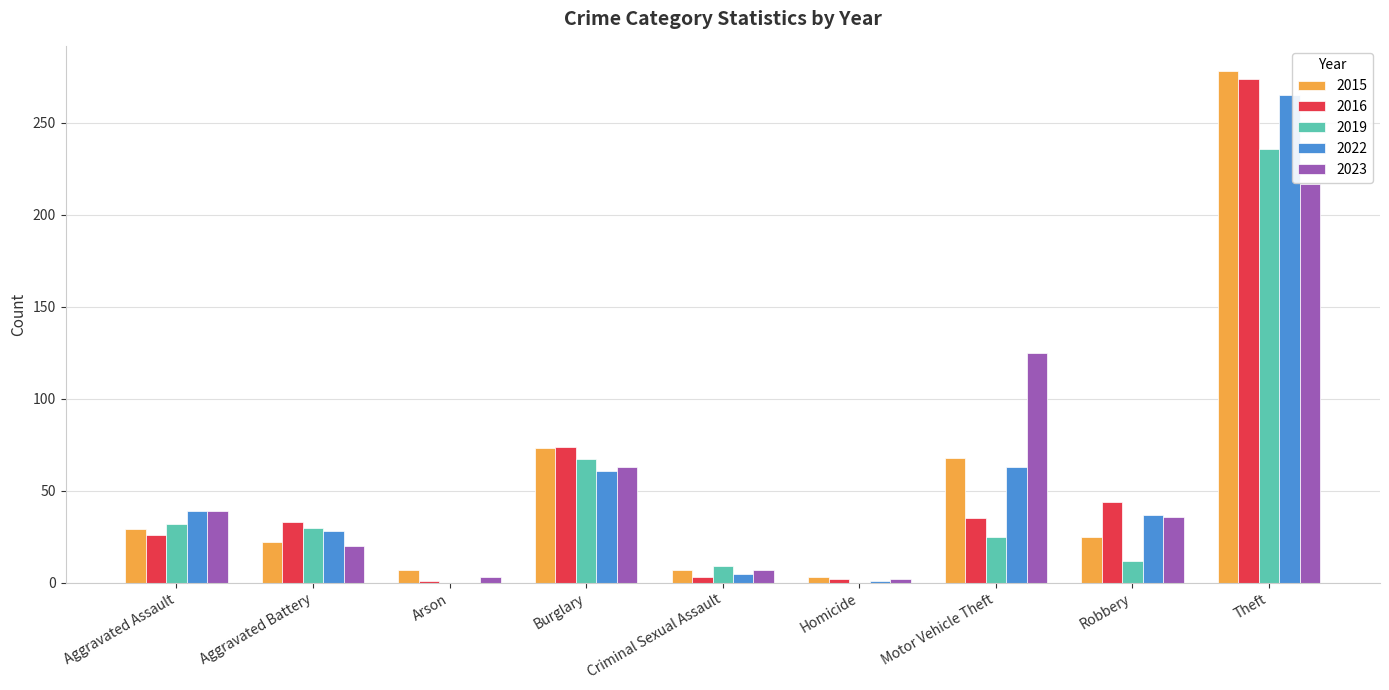

What is the sum of all 2023 values?

512